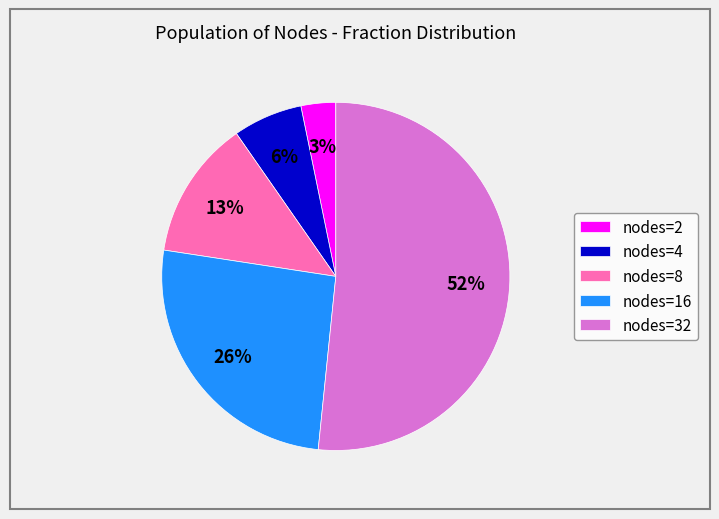

Which category has the smallest portion of the pie?

nodes=2